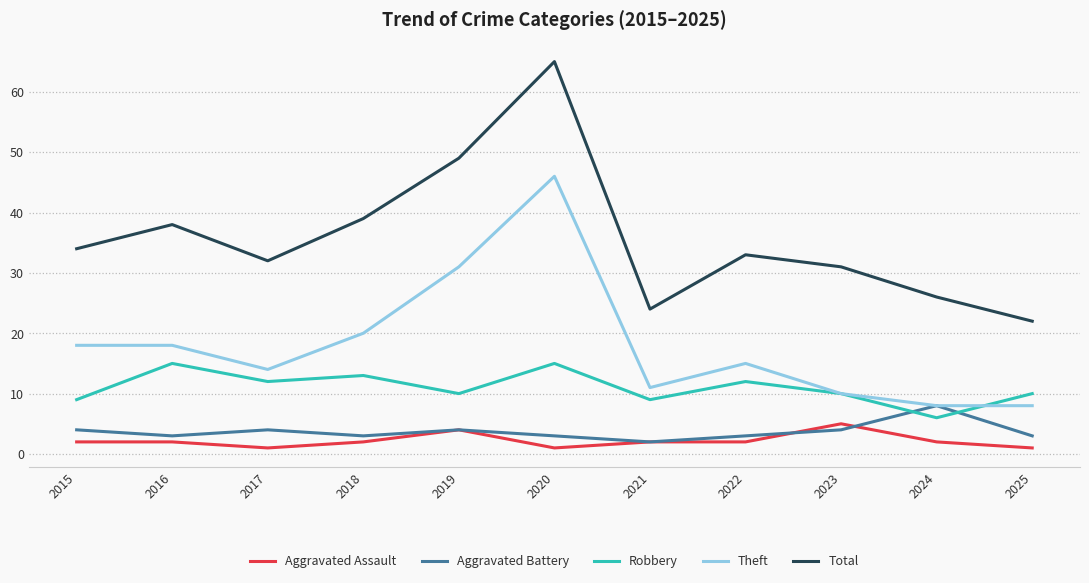

Read the Aggravated Battery value at 2023.

4